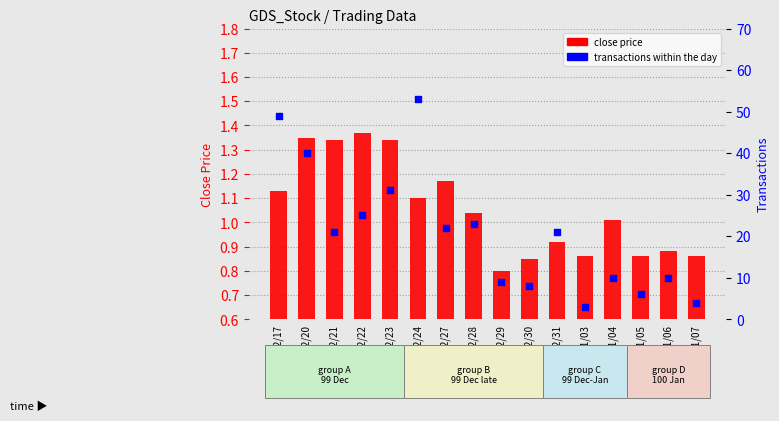

What are all the series names shown in the legend?

close price, transactions within the day